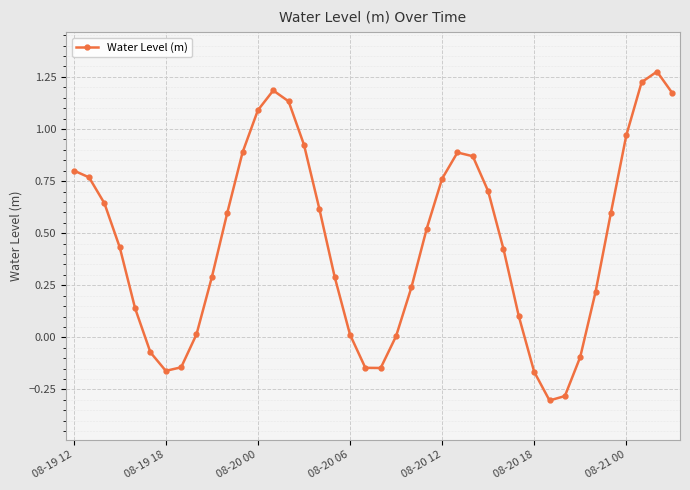

What is the minimum value shown in the chart?

-0.3